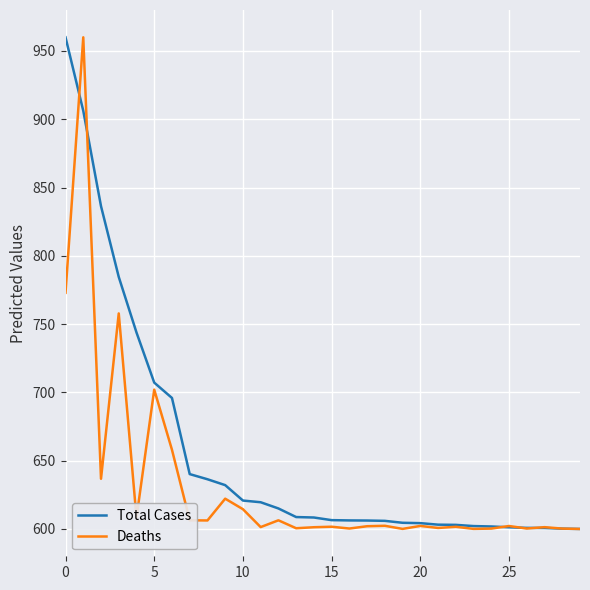

Rank the series by their average value, from highest to lowest.

Total Cases, Deaths